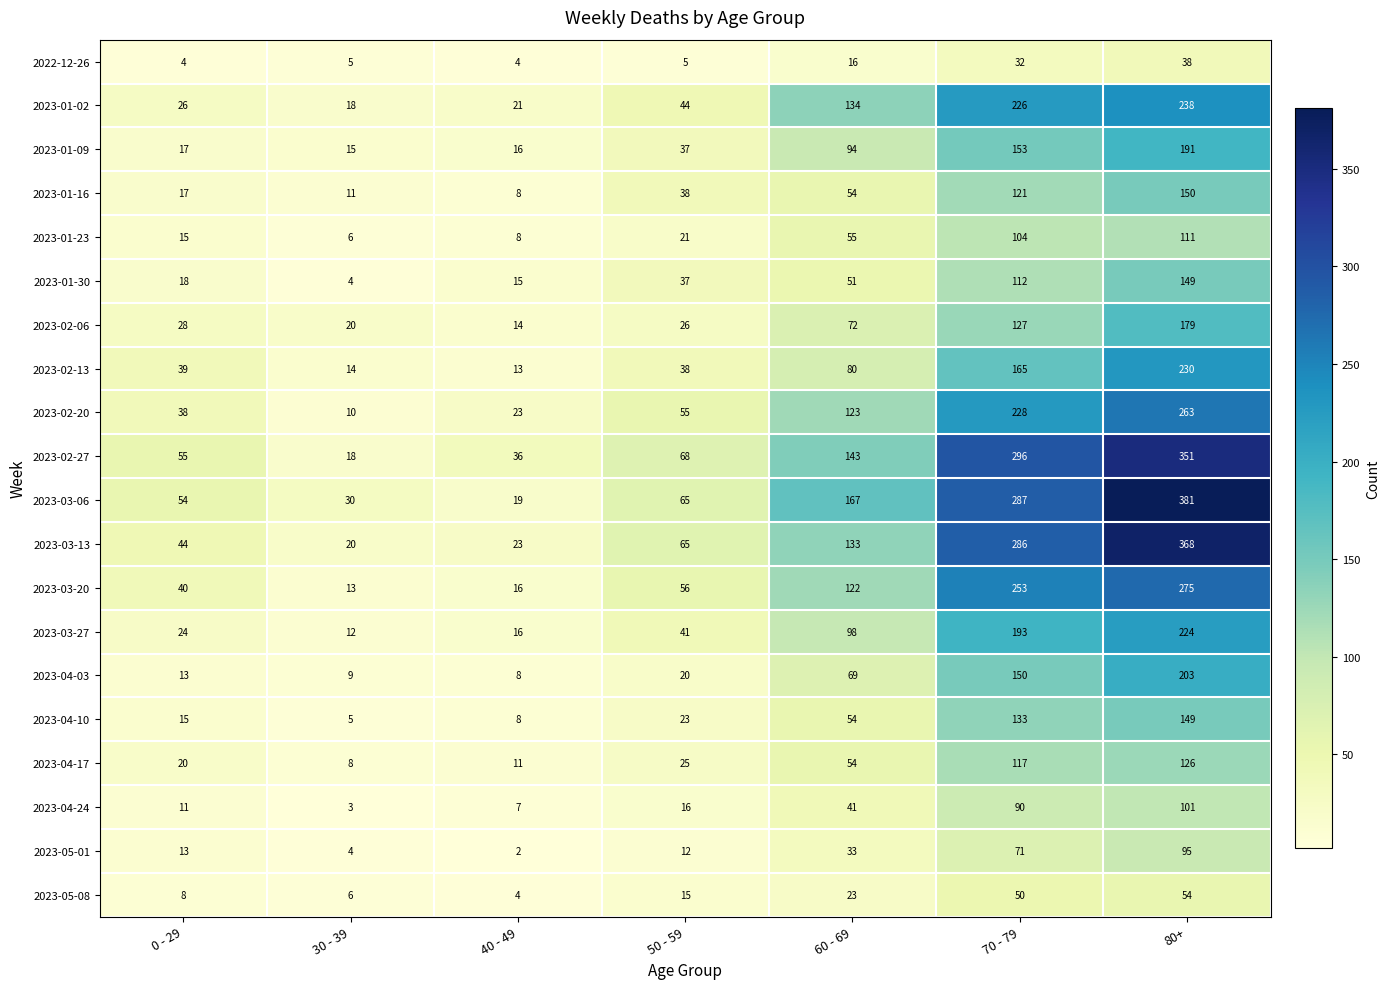

Read the 2023-01-30 value at 50 - 59, to the nearest 50.

50